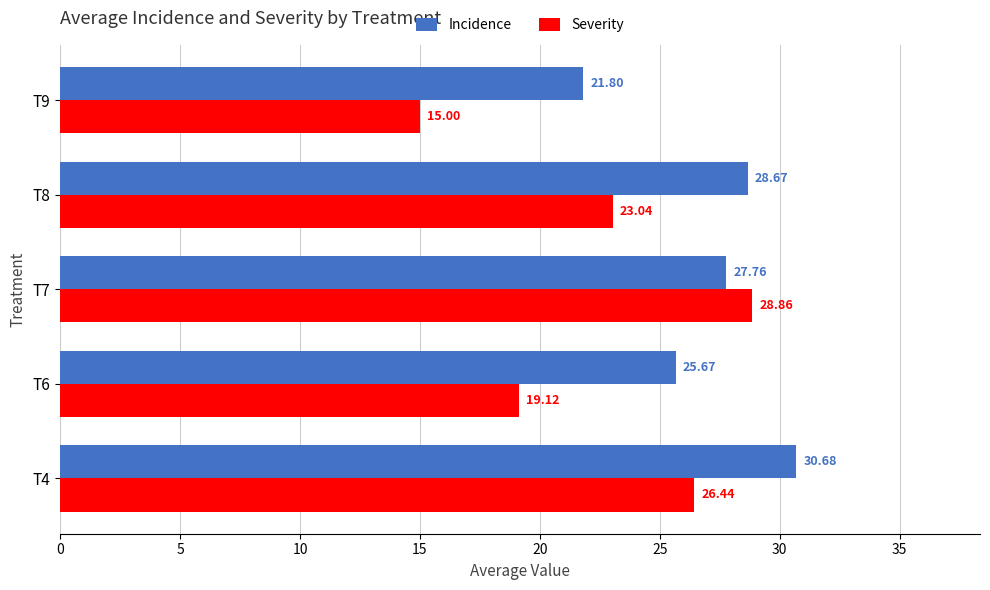

What is the difference between the maximum and second lowest values in the Incidence series?

5.0